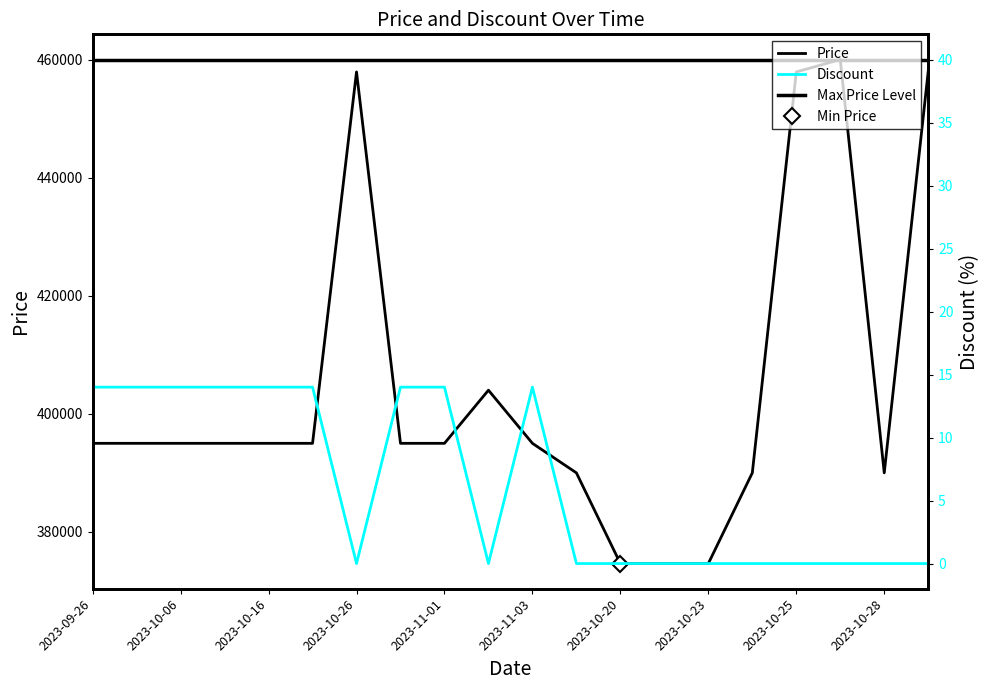

What is the value of the Discount point at the 1st from the left?

14